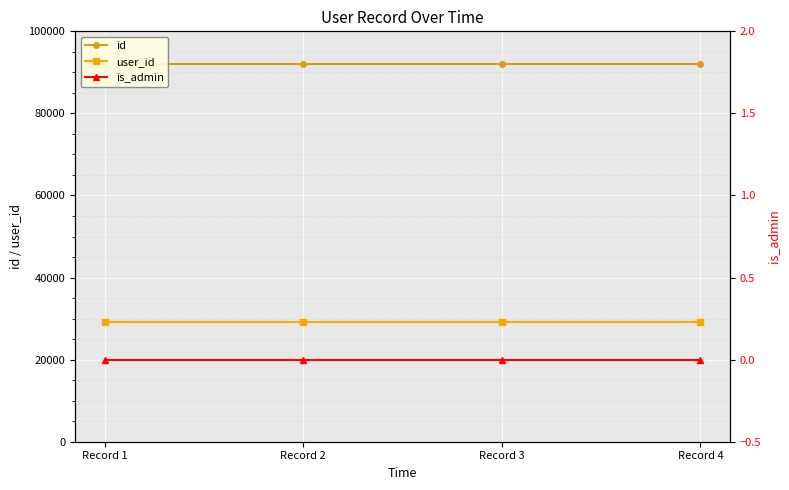

The value of user_id at Record 4 is 19715. True or false?

False